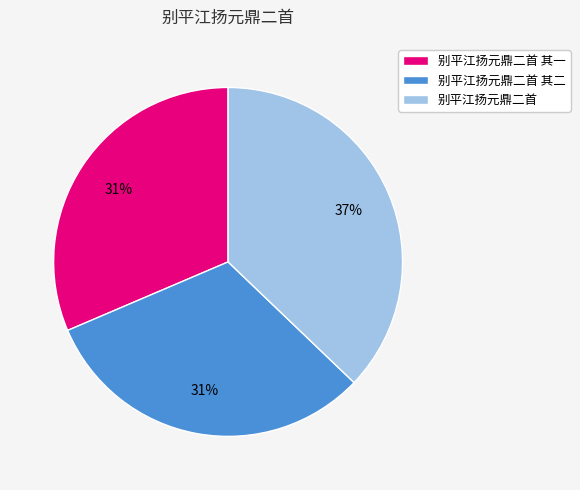

Which slice is the largest?

别平江扬元鼎二首